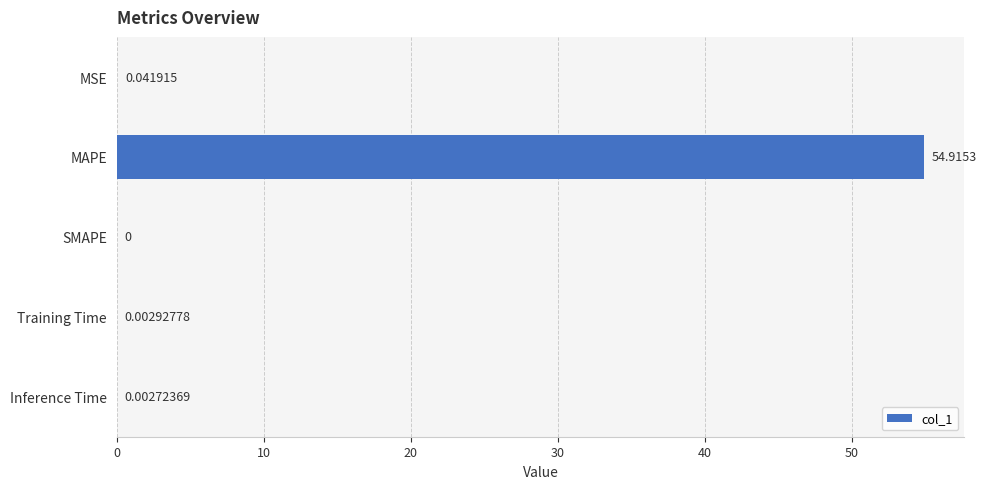

Where is the data nearest to the value 27?

MSE